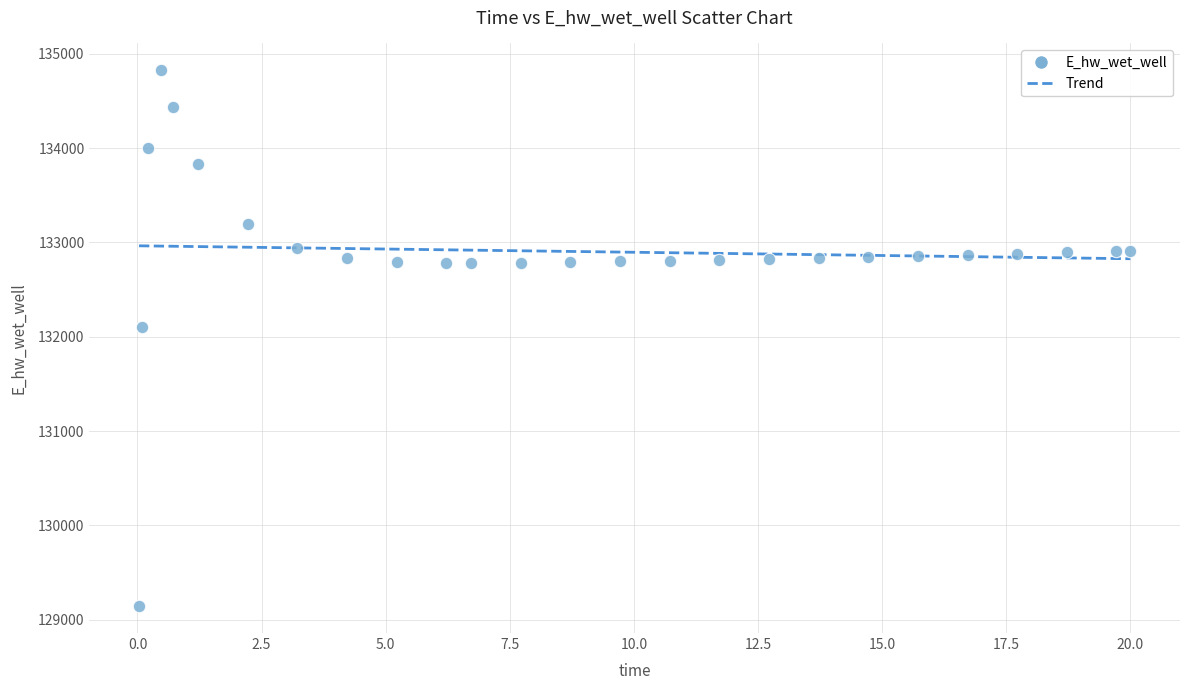

What Y value in the scatter plot is closest to 131984?

132108.3